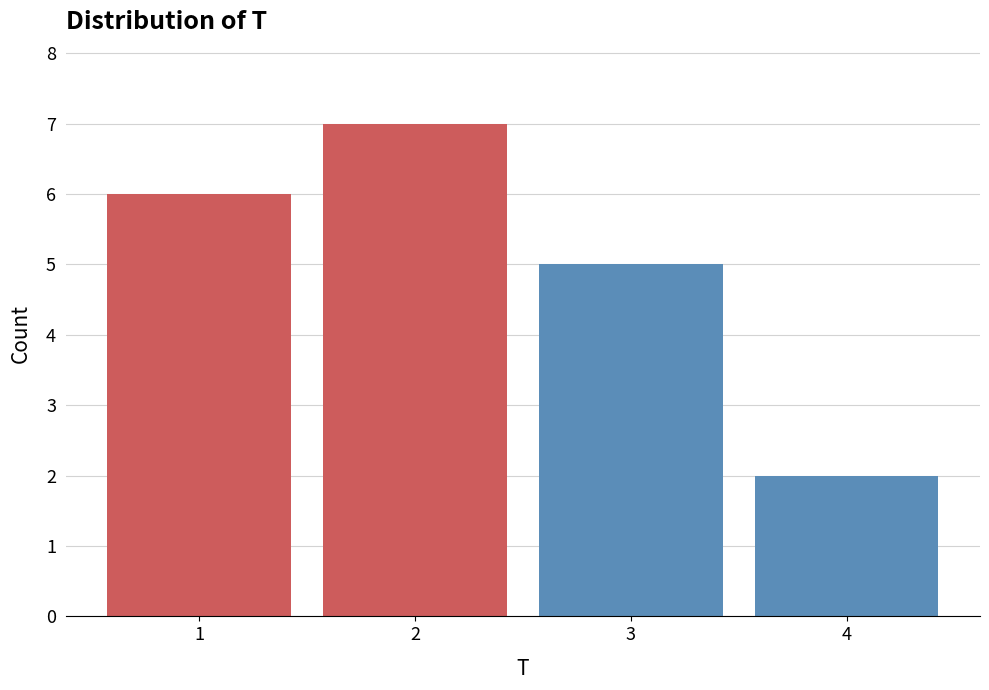

Reading left to right, list all the values displayed in this chart.

1=6	2=7	3=5	4=2